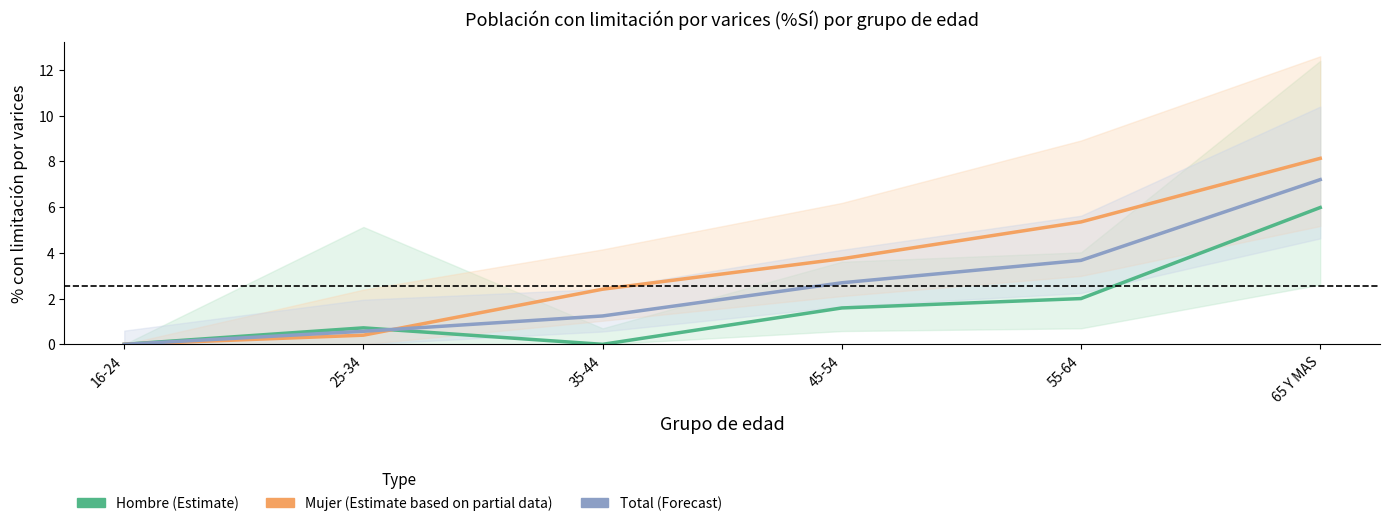

Read the Mujer (Estimate based on partial data) value at 25-34.

0.4